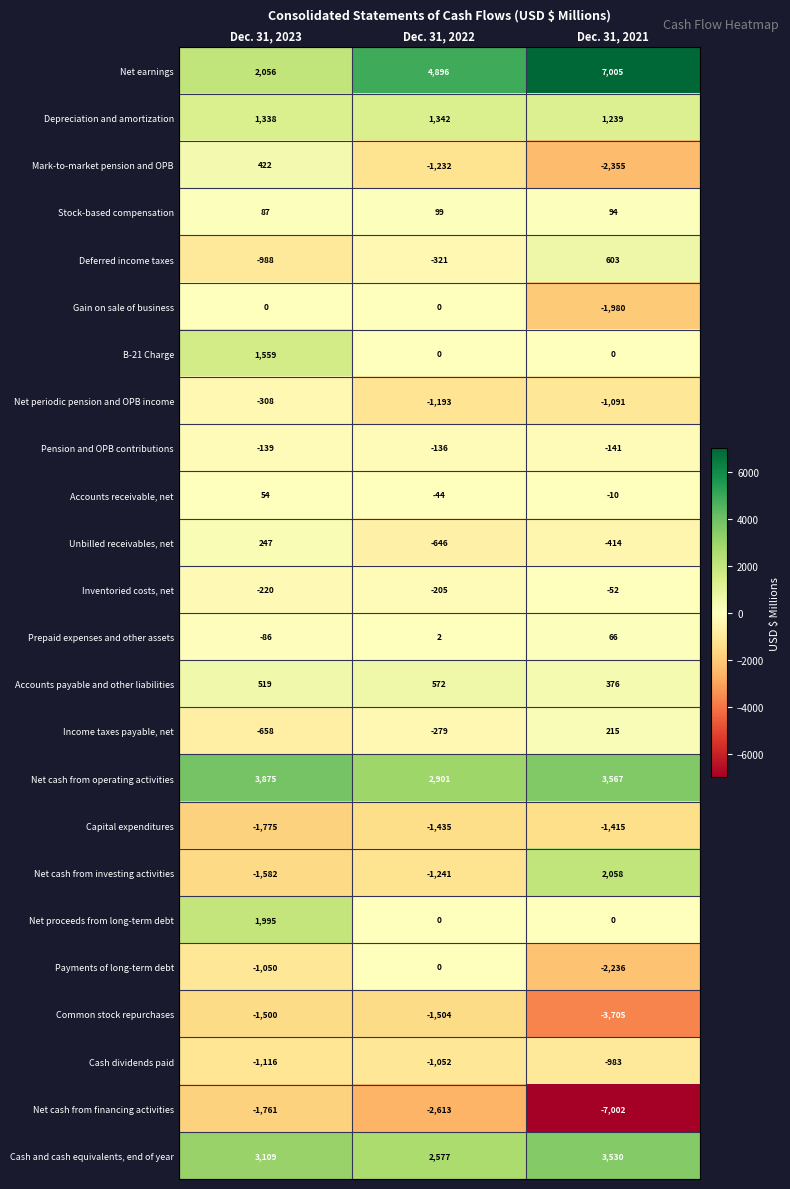

Which series has the largest range (max minus min)?

Net cash from financing activities